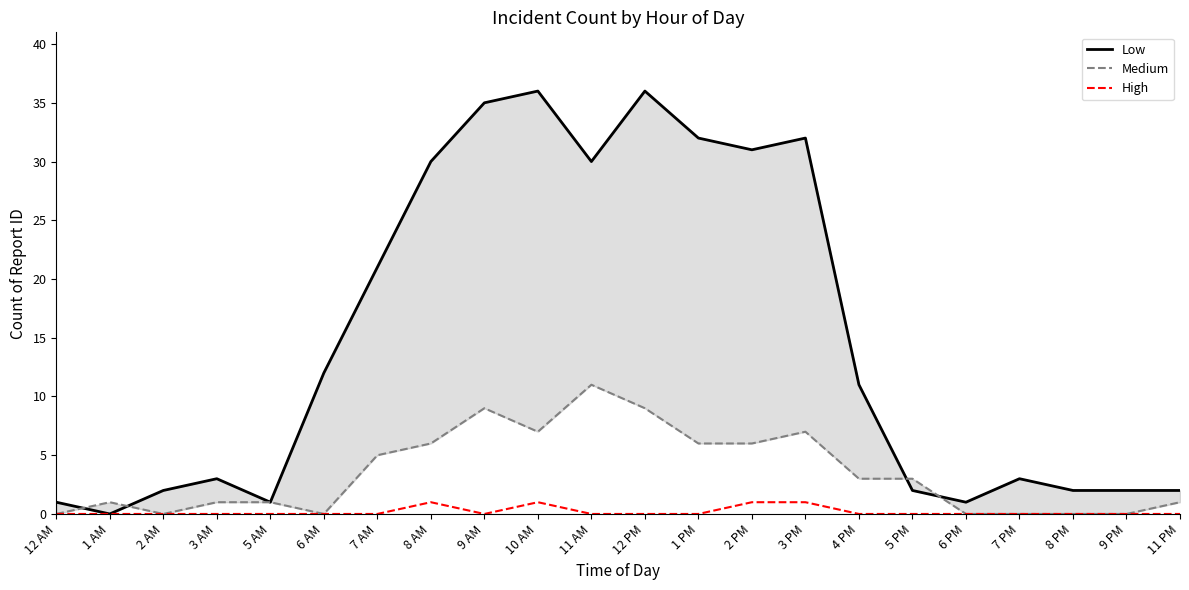

Which has a higher value, 3 AM or 10 AM?

10 AM